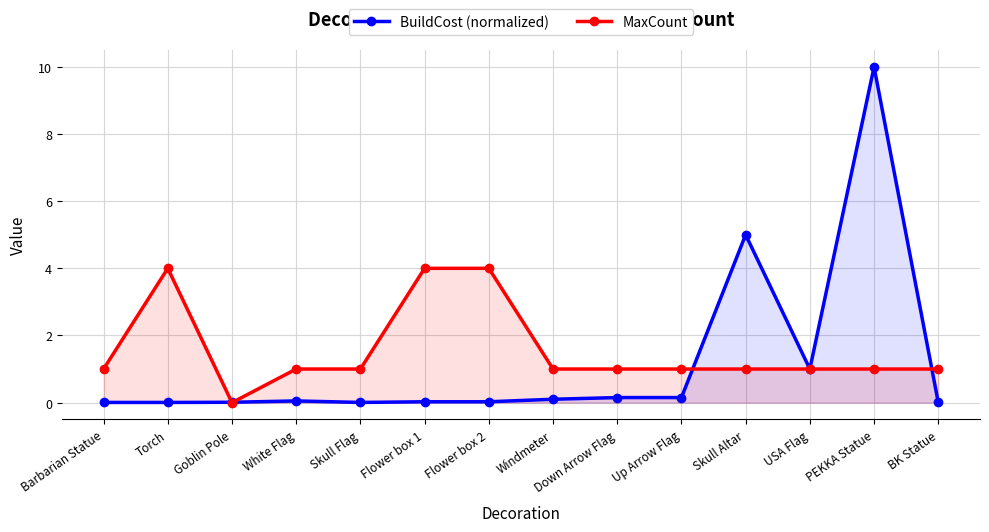

True or false: BuildCost (normalized) has more than 2 interior local peaks.

True